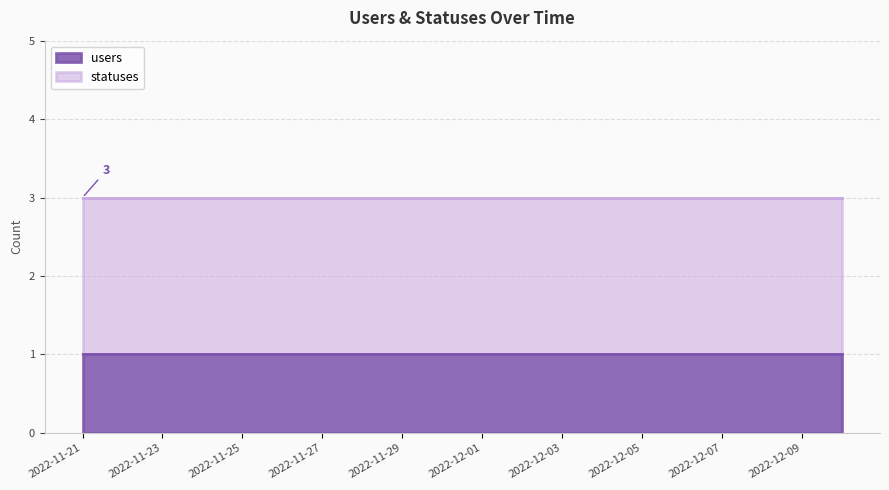

At how many categories does at least one series exceed 1?

20